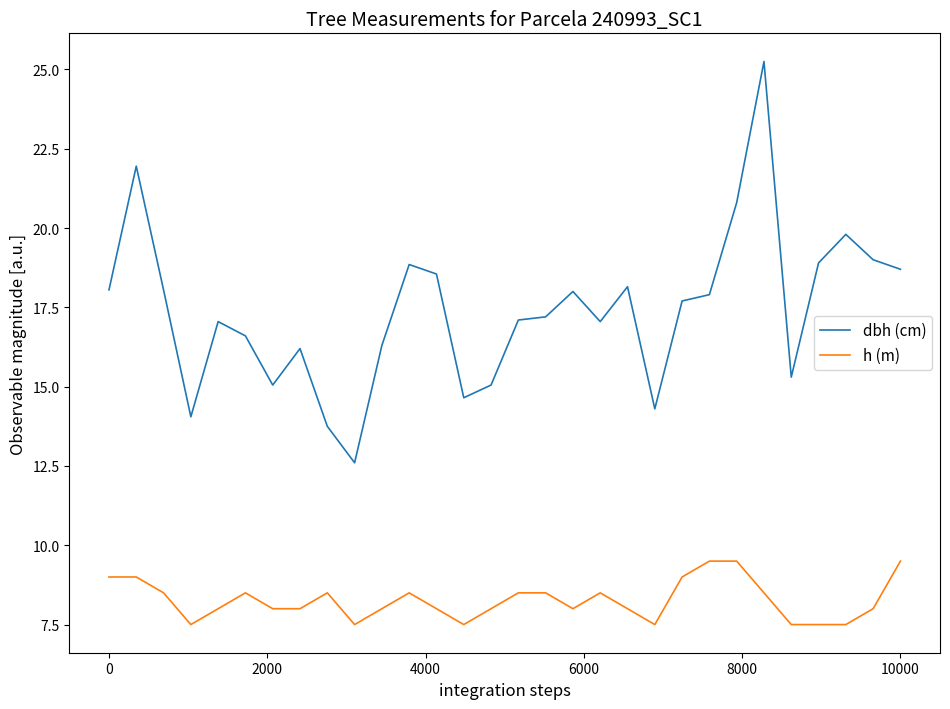

True or false: h (m) and dbh (cm) intersect in this chart.

False